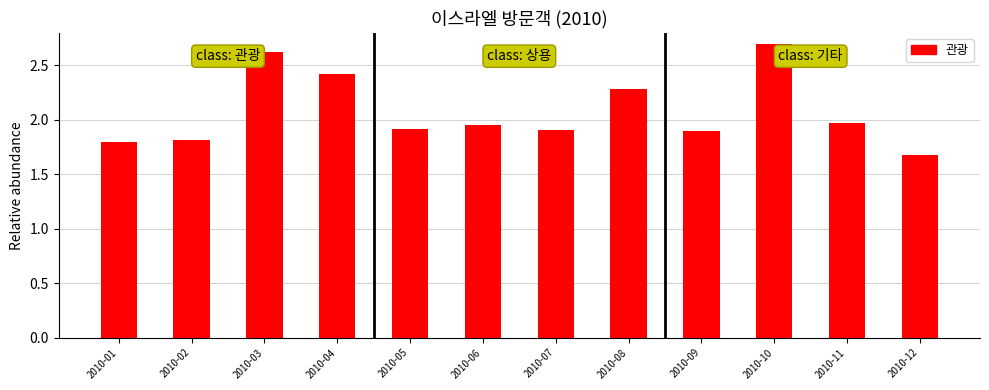

What is the ratio of the value at 2010-12 to the value at 2010-08?

0.7